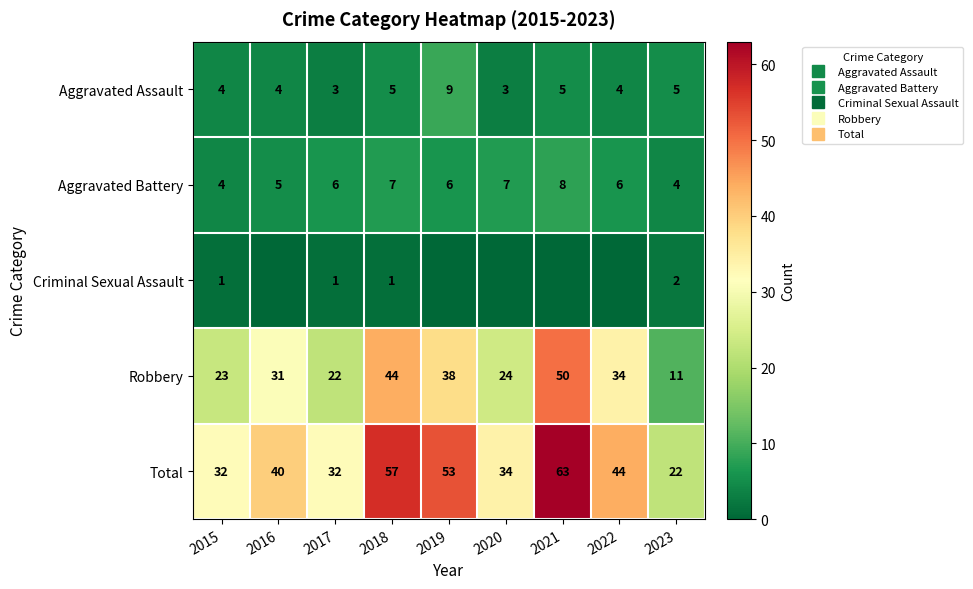

What is the difference between the Total values at 2017 and 2021?

31